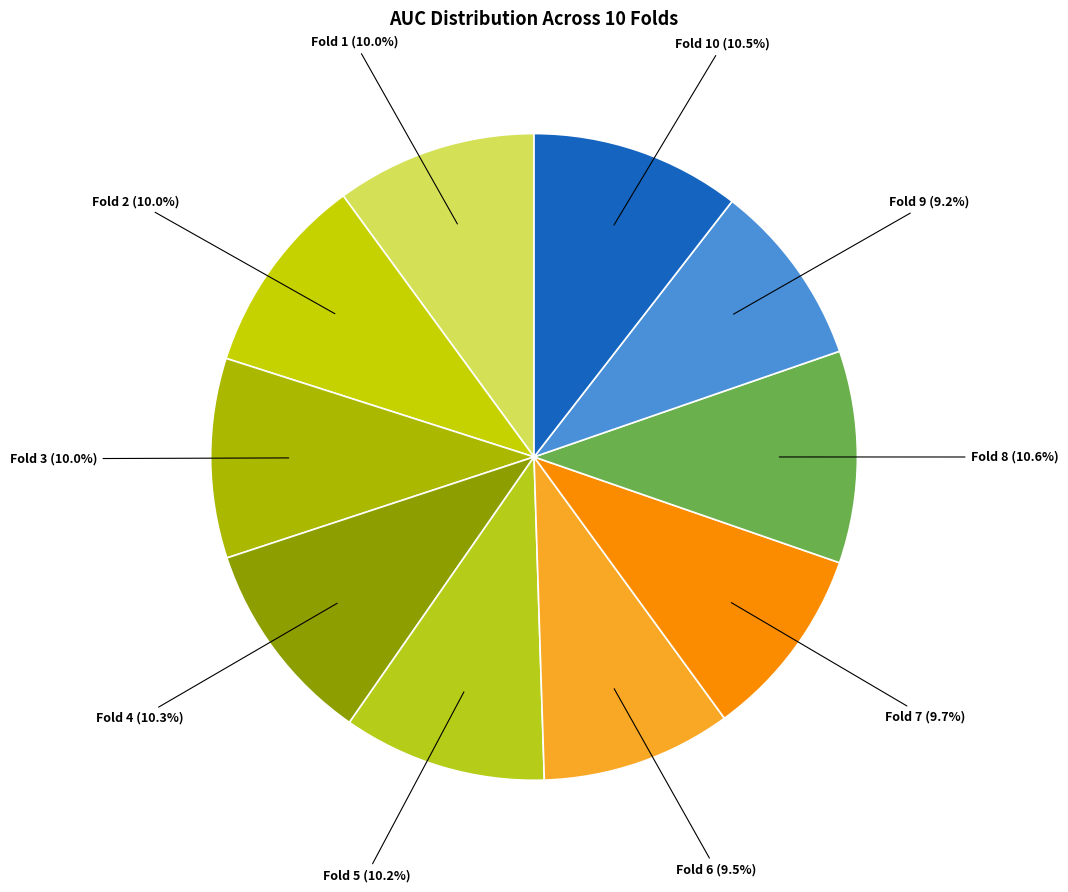

Count the number of slices in the pie.

10